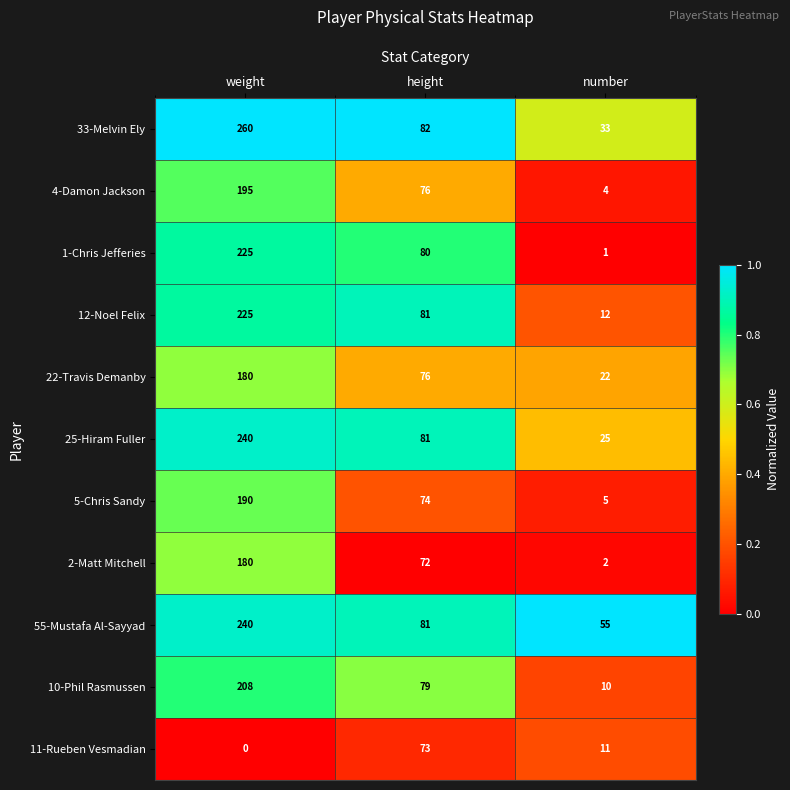

The 33-Melvin Ely series shows 368 at weight. True or false?

False